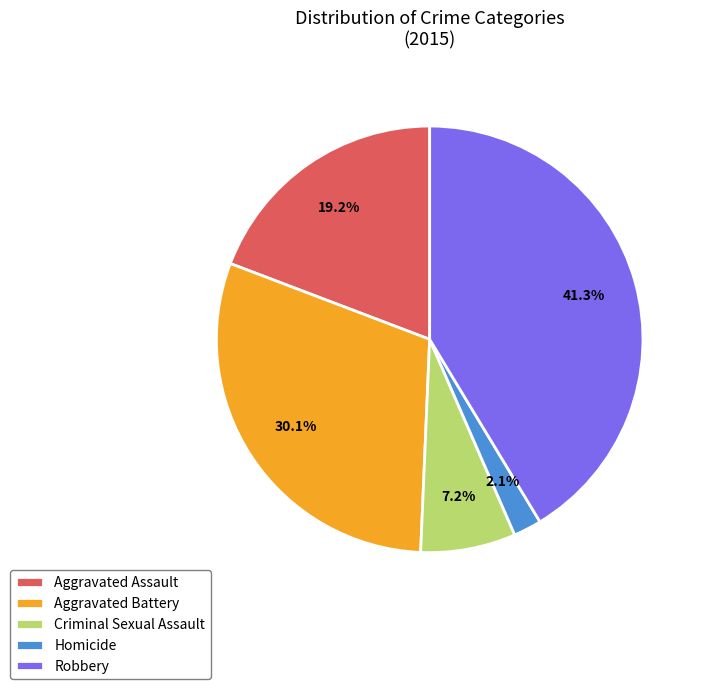

The Homicide slice represents 2% of the pie. True or false?

True